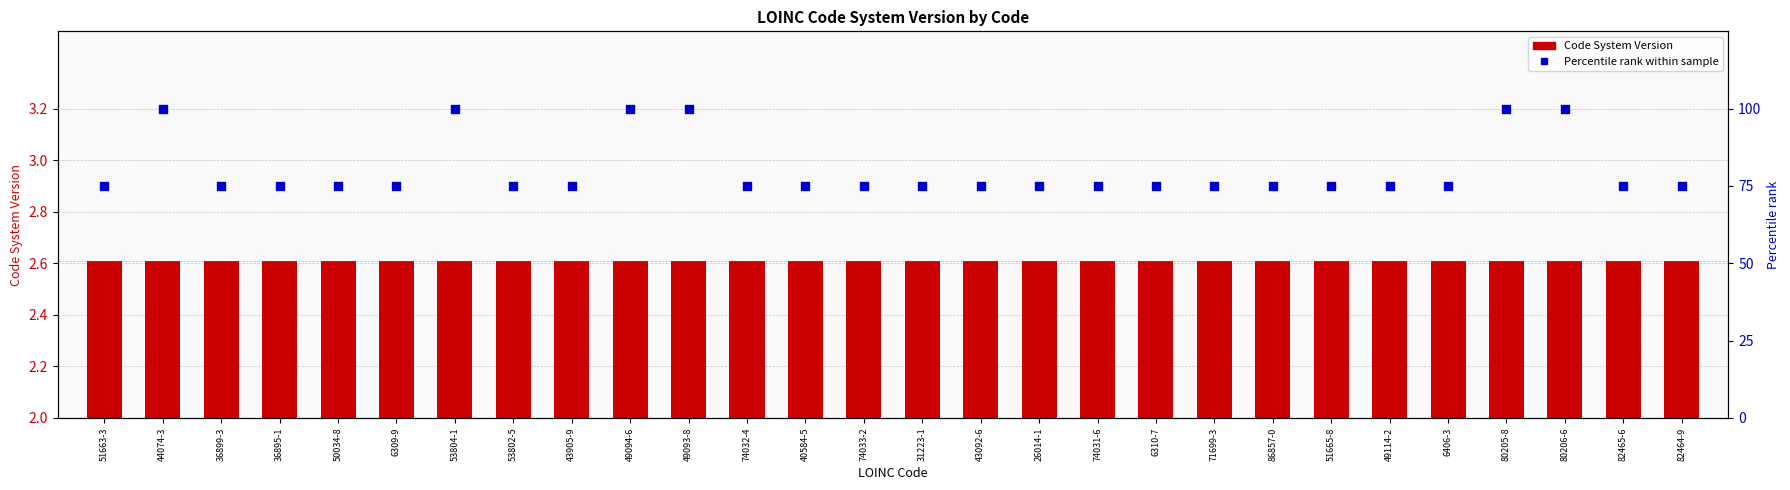

Which series contains the highest Y value?

Percentile rank within sample